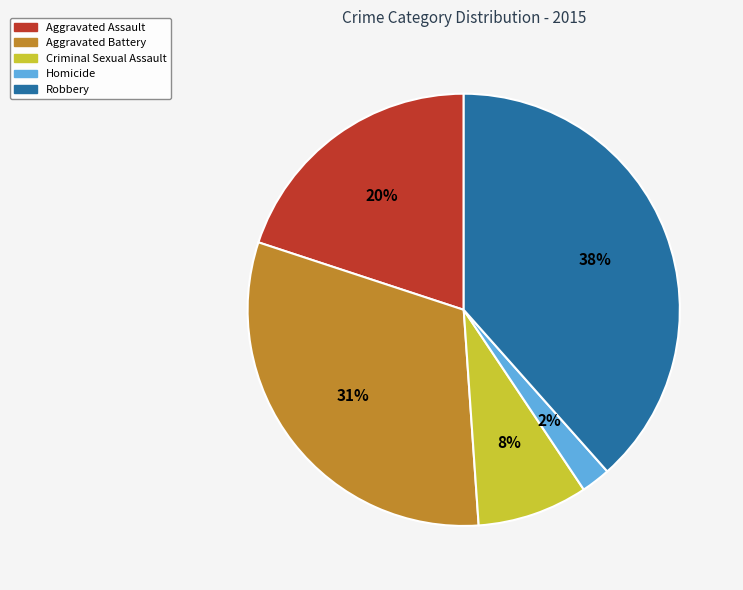

Which has a higher value, Robbery or Homicide?

Robbery